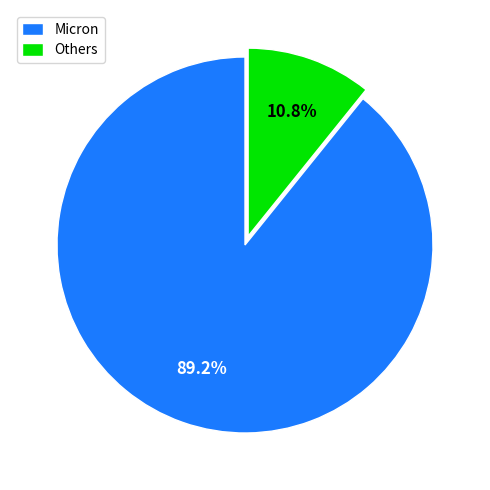

Which slice is the largest?

Micron